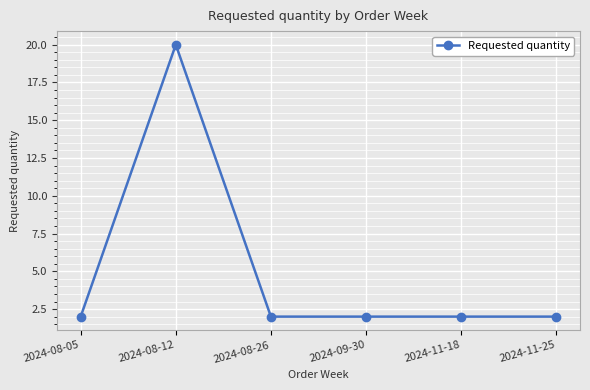

What is the greatest value displayed?

20